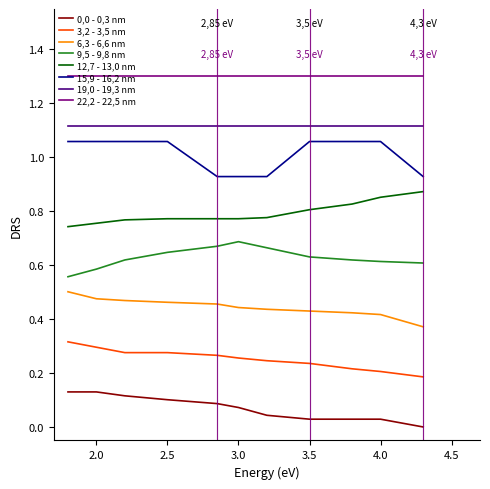

True or false: 0,0 - 0,3 nm has more than 2 interior local peaks.

False